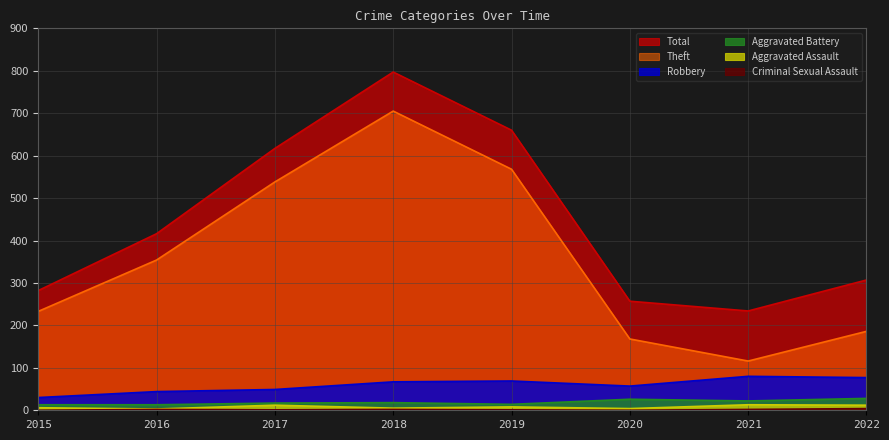

Read the Theft value at 2021.

116